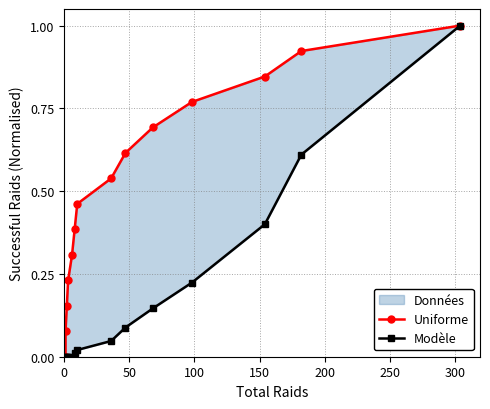

True or false: Modèle and Uniforme intersect in this chart.

False